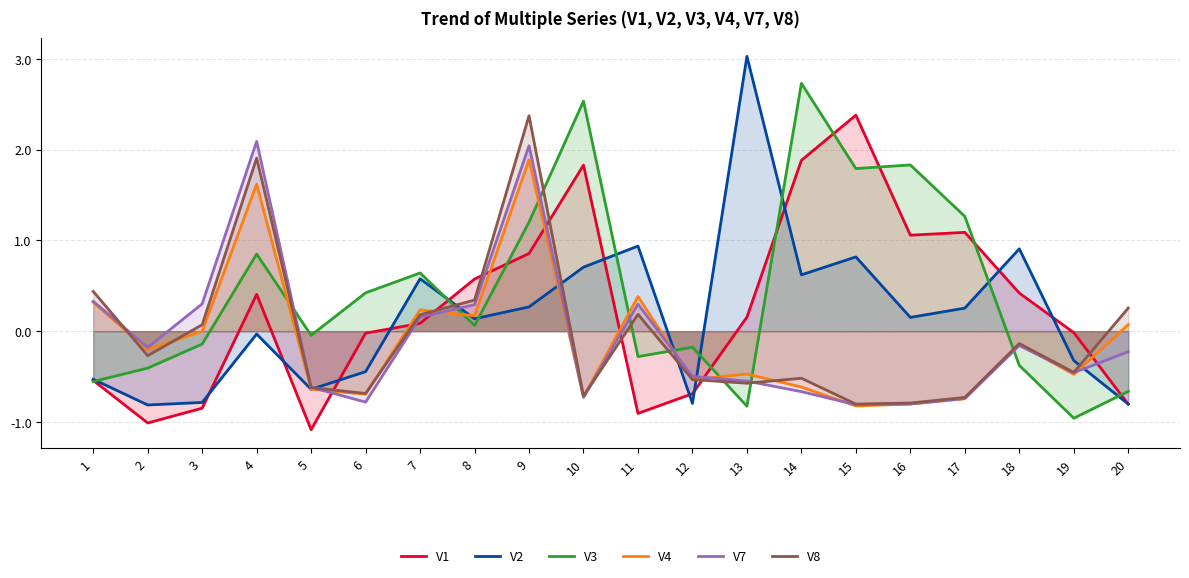

Reading left to right, transcribe all the data shown in this chart.

V1: 1=-0.5	2=-1.0	3=-0.8	4=0.4	5=-1.1	6=-0.0	7=0.1	8=0.6	9=0.9	10=1.8	11=-0.9	12=-0.7	13=0.2	14=1.9	15=2.4	16=1.1	17=1.1	18=0.4	19=-0.0	20=-0.8
V2: 1=-0.5	2=-0.8	3=-0.8	4=-0.0	5=-0.6	6=-0.4	7=0.6	8=0.1	9=0.3	10=0.7	11=0.9	12=-0.8	13=3.0	14=0.6	15=0.8	16=0.2	17=0.3	18=0.9	19=-0.3	20=-0.8
V3: 1=-0.6	2=-0.4	3=-0.1	4=0.9	5=-0.0	6=0.4	7=0.6	8=0.1	9=1.2	10=2.5	11=-0.3	12=-0.2	13=-0.8	14=2.7	15=1.8	16=1.8	17=1.3	18=-0.4	19=-1.0	20=-0.7
V4: 1=0.3	2=-0.2	3=-0.0	4=1.6	5=-0.6	6=-0.7	7=0.2	8=0.2	9=1.9	10=-0.7	11=0.4	12=-0.5	13=-0.5	14=-0.6	15=-0.8	16=-0.8	17=-0.7	18=-0.1	19=-0.5	20=0.1
V7: 1=0.3	2=-0.2	3=0.3	4=2.1	5=-0.6	6=-0.8	7=0.2	8=0.3	9=2.0	10=-0.7	11=0.3	12=-0.5	13=-0.6	14=-0.7	15=-0.8	16=-0.8	17=-0.7	18=-0.2	19=-0.5	20=-0.2
V8: 1=0.4	2=-0.3	3=0.1	4=1.9	5=-0.6	6=-0.7	7=0.2	8=0.3	9=2.4	10=-0.7	11=0.2	12=-0.5	13=-0.6	14=-0.5	15=-0.8	16=-0.8	17=-0.7	18=-0.1	19=-0.5	20=0.3